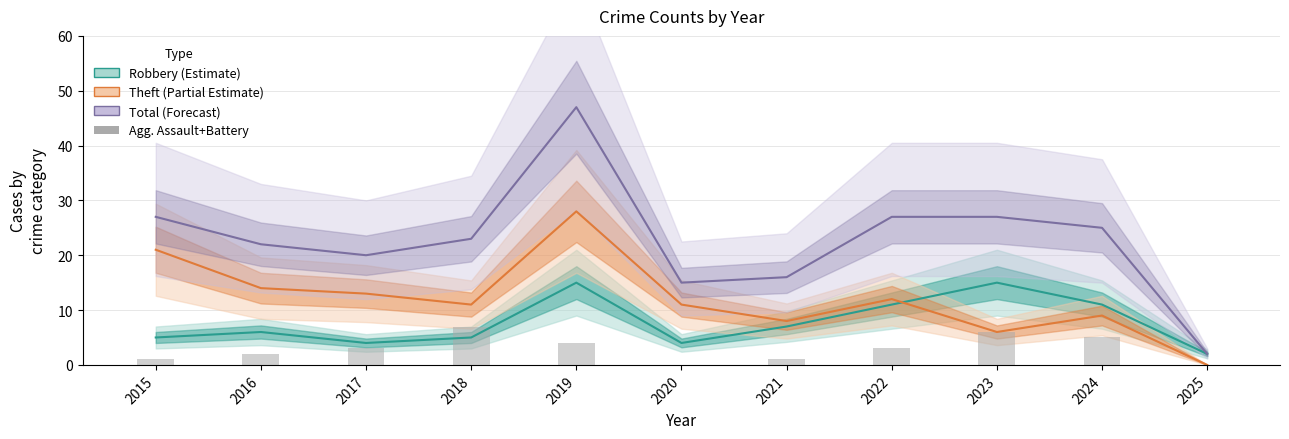

At which label does Theft (Partial Estimate) reach its peak?

2019